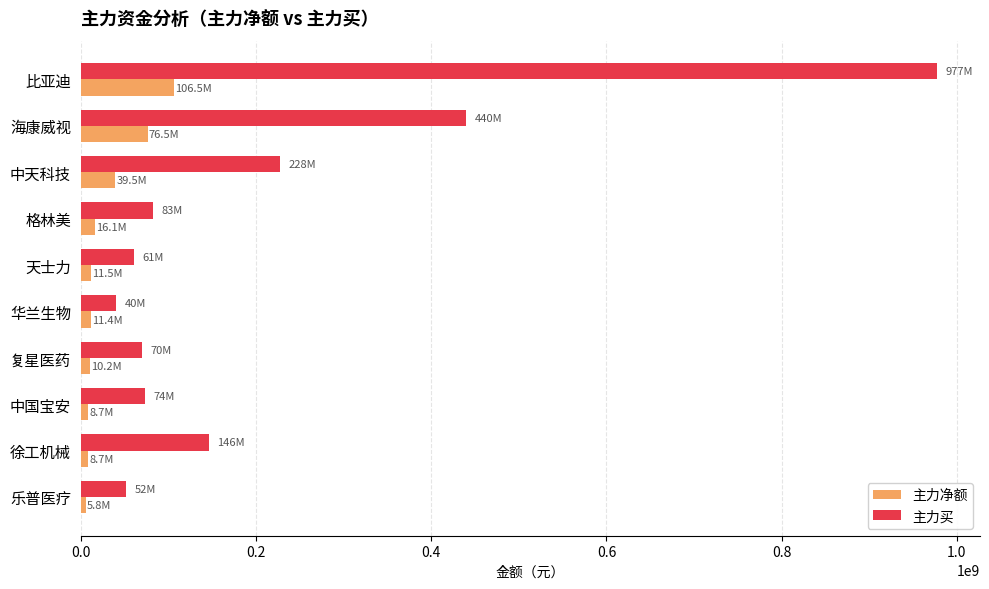

Is the value of 主力净额 at 比亚迪 greater than the value of 主力买 at 华兰生物?

Yes